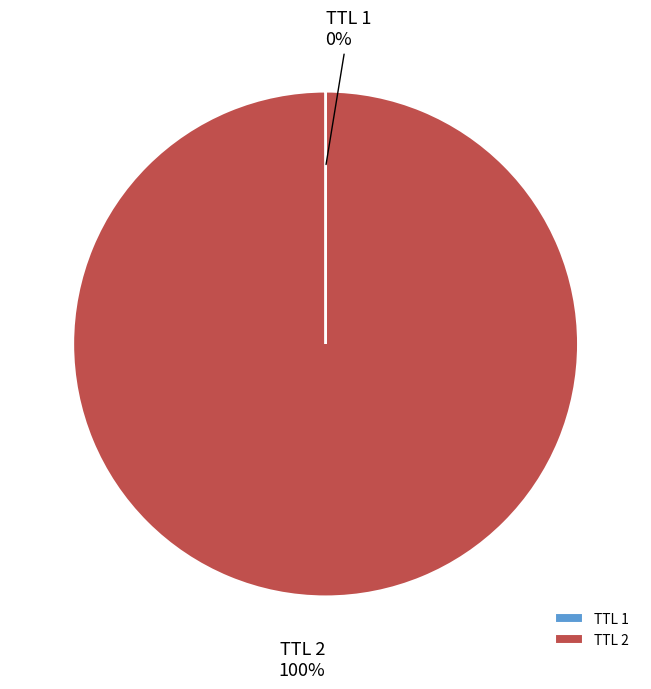

To the nearest percent, what is the difference between the largest and smallest slice percentages?

100%